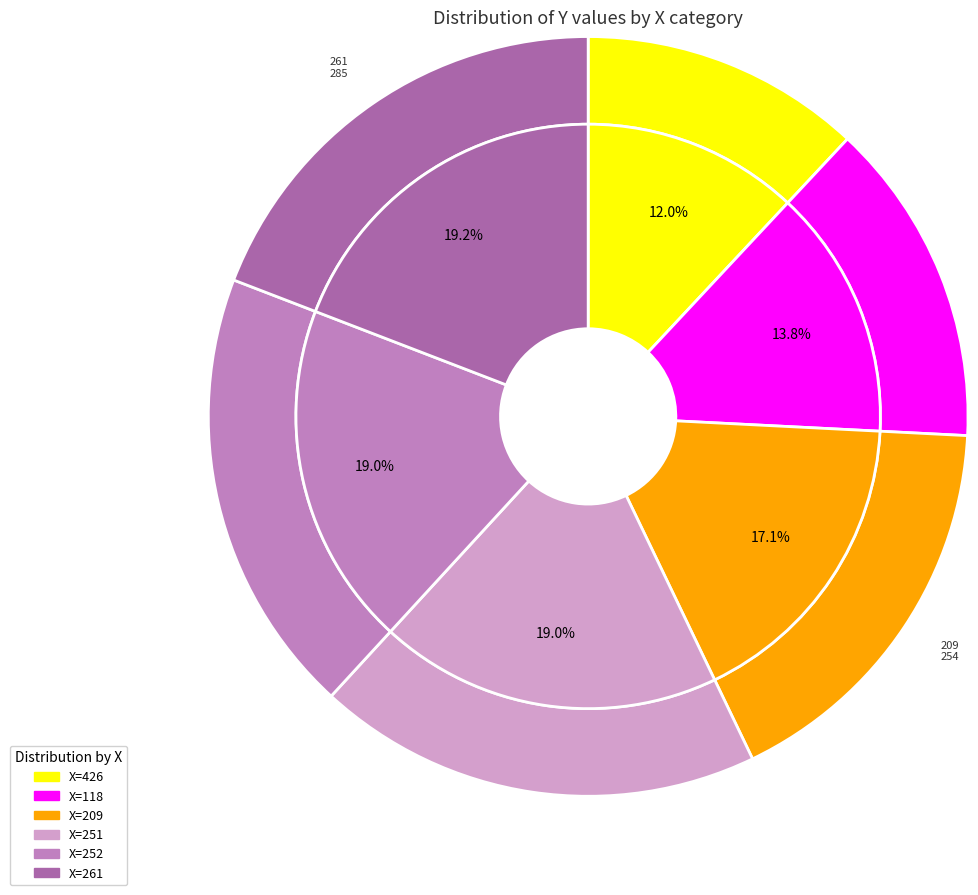

Is the sum of 118 and 426 greater than half?

No